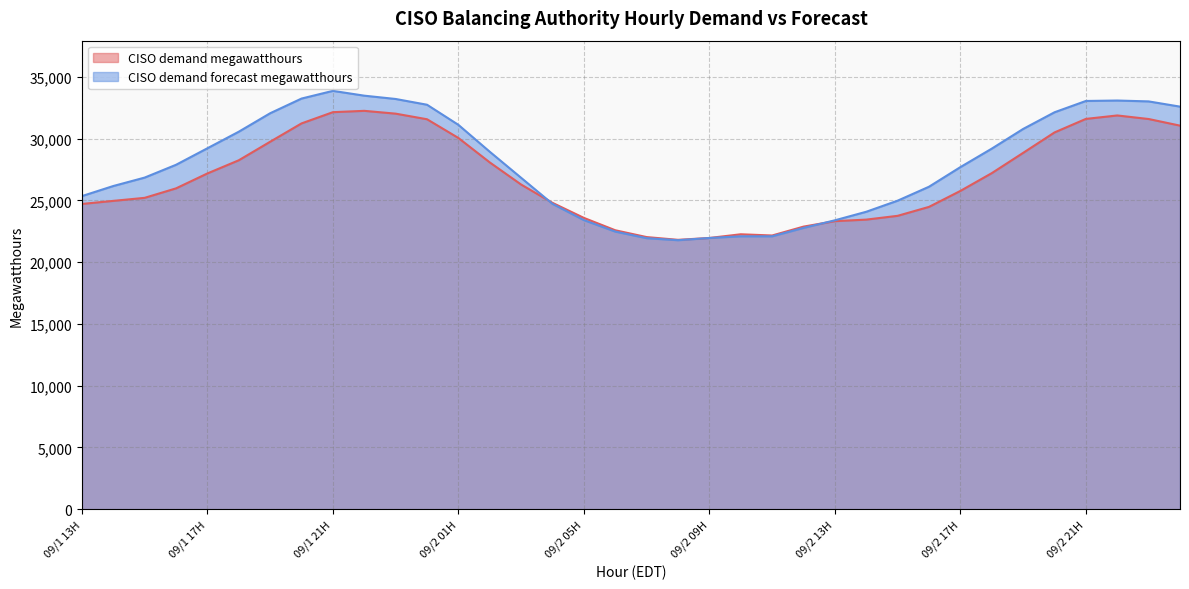

What is the difference between the maximum and minimum values in the CISO demand megawatthours series?

10445